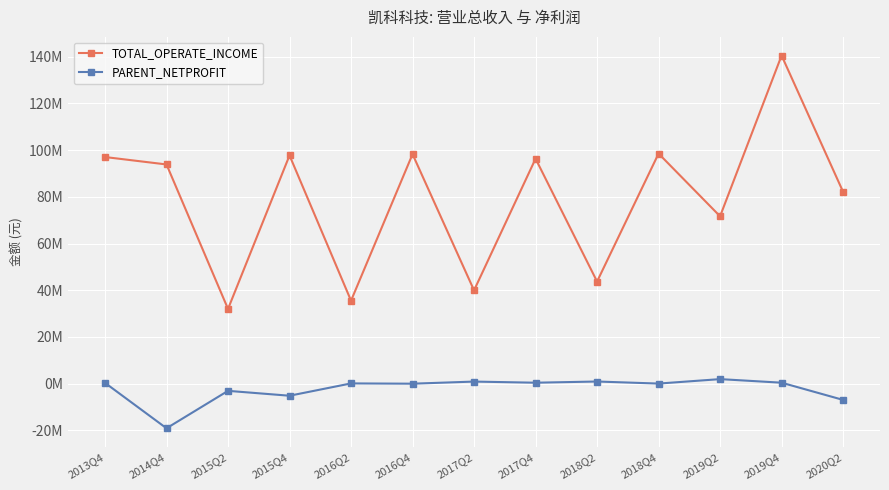

True or false: PARENT_NETPROFIT and TOTAL_OPERATE_INCOME intersect in this chart.

False